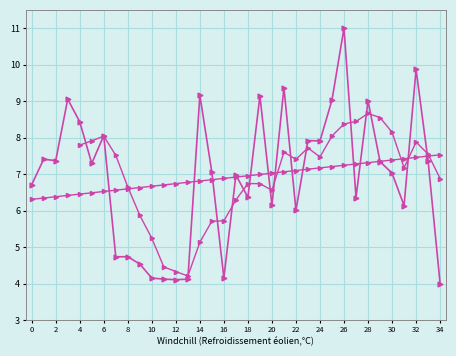

The value at 2024-12 is 12.8. True or false?

False